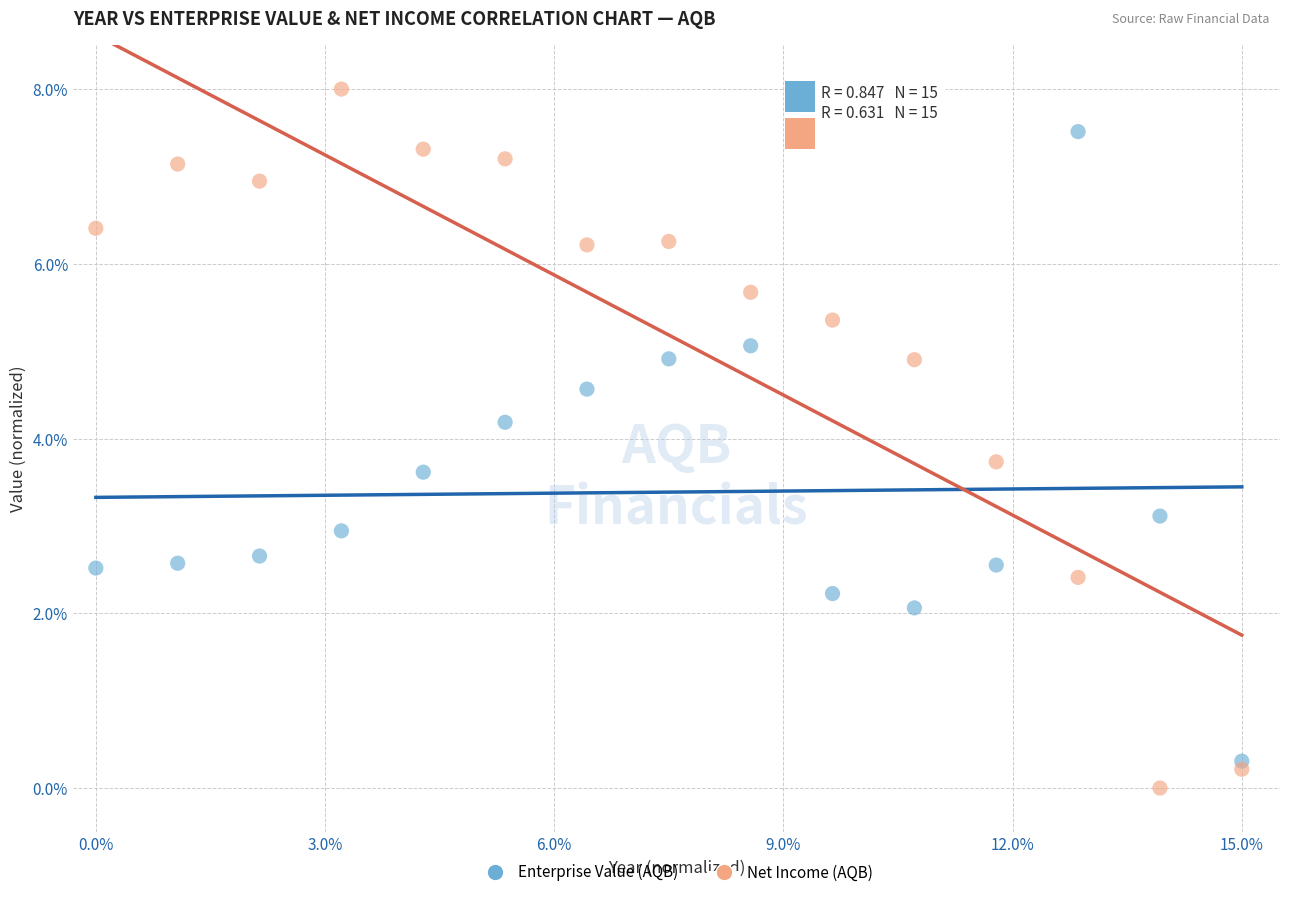

Which series has the widest spread of Y values?

Net Income (AQB)